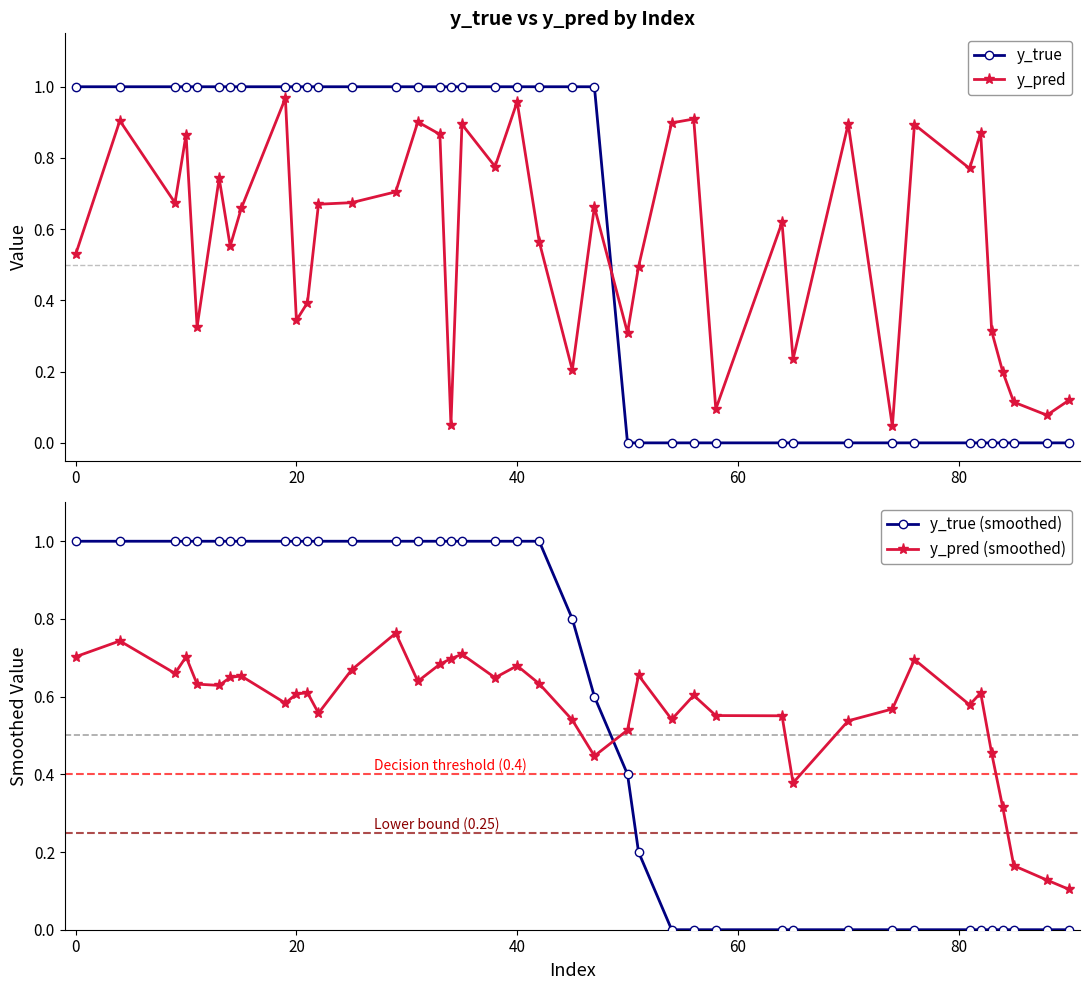

How many times do y_true (smoothed) and y_pred (smoothed) cross each other?

1